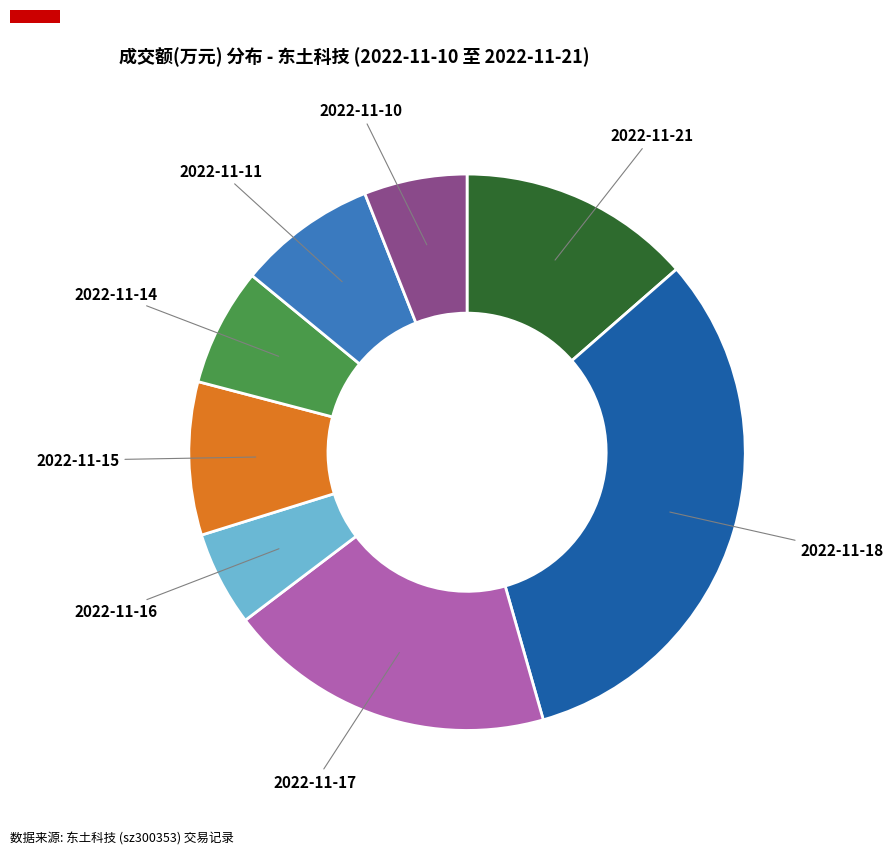

Is there any slice that represents more than half of the pie?

No